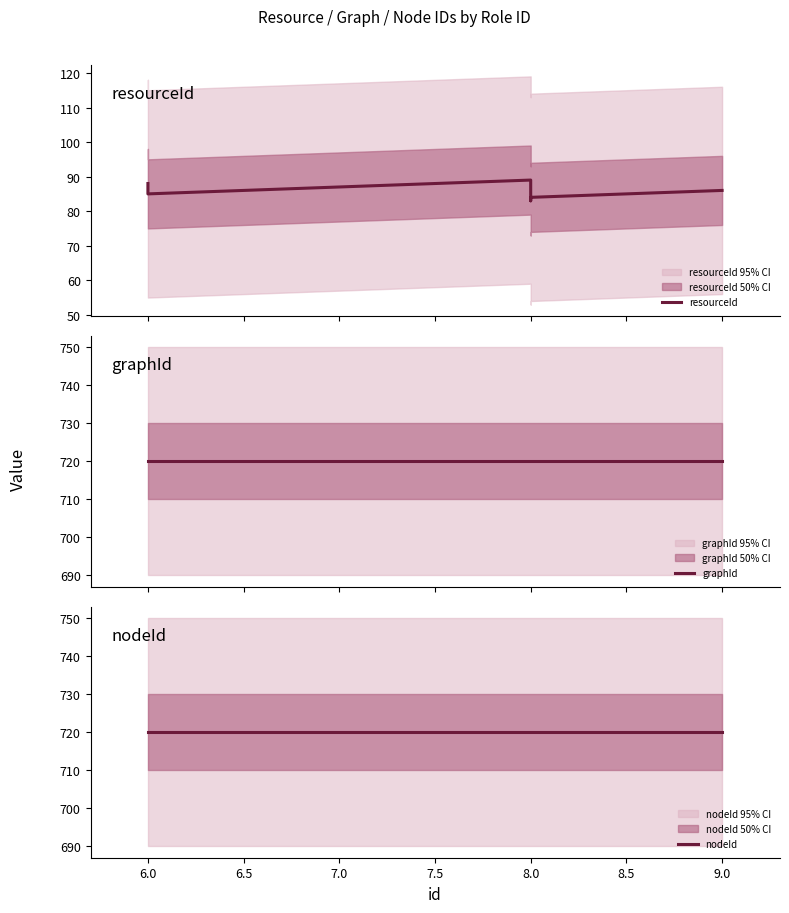

How many data points does each series have?

8